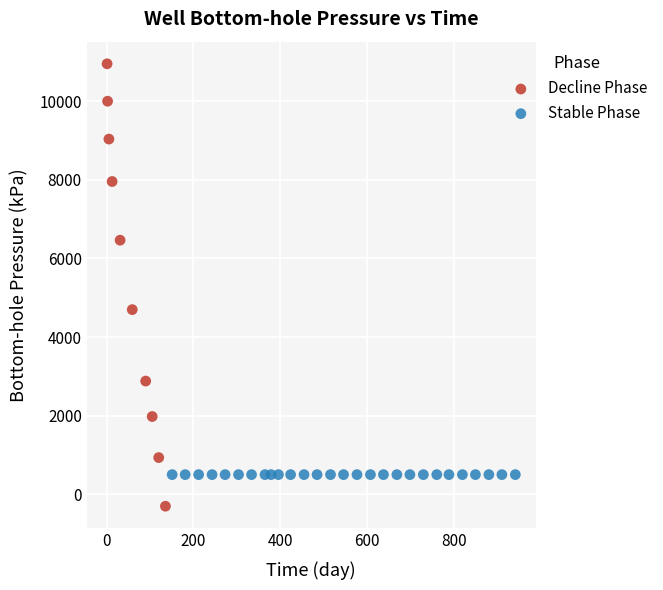

Which series reaches the minimum Y coordinate?

Decline Phase